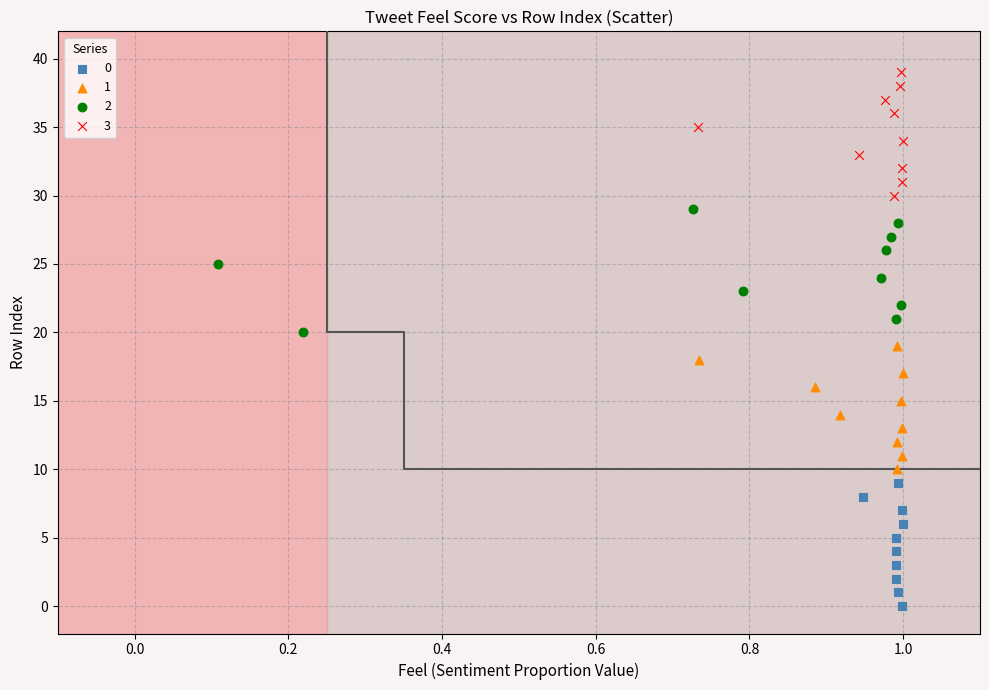

Which series contains the highest Y value?

3